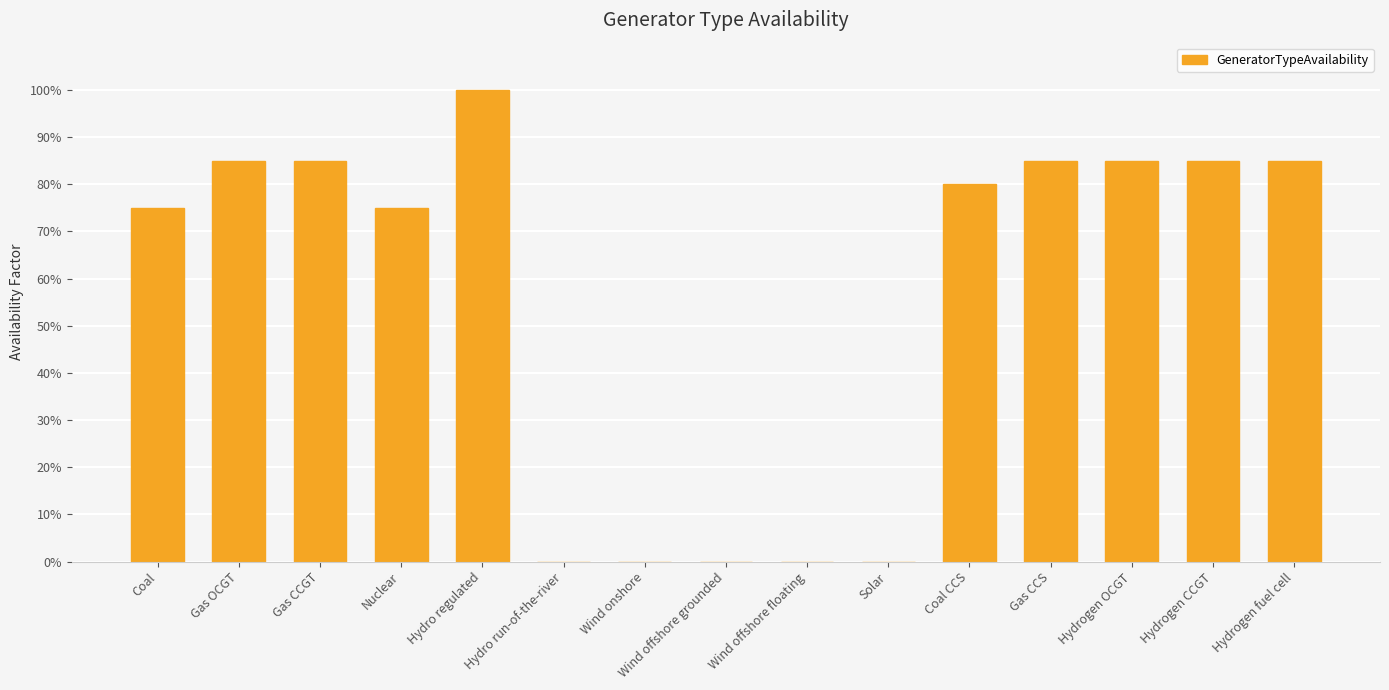

What is the change in value from Hydro regulated to Hydrogen fuel cell?

-0.2